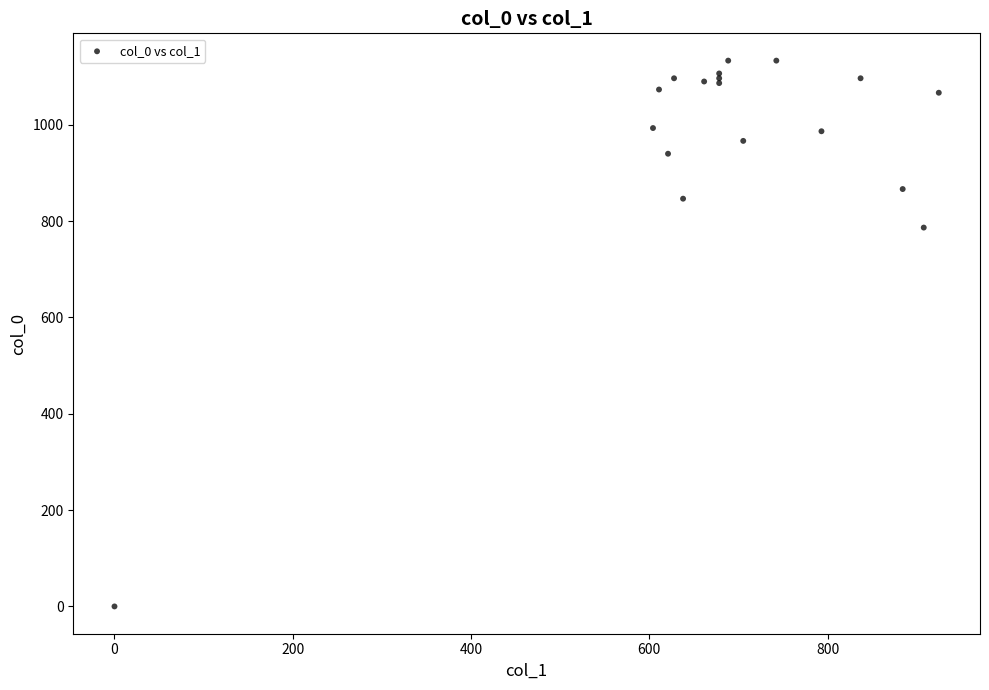

What Y value in the scatter plot is closest to 566?

786.7